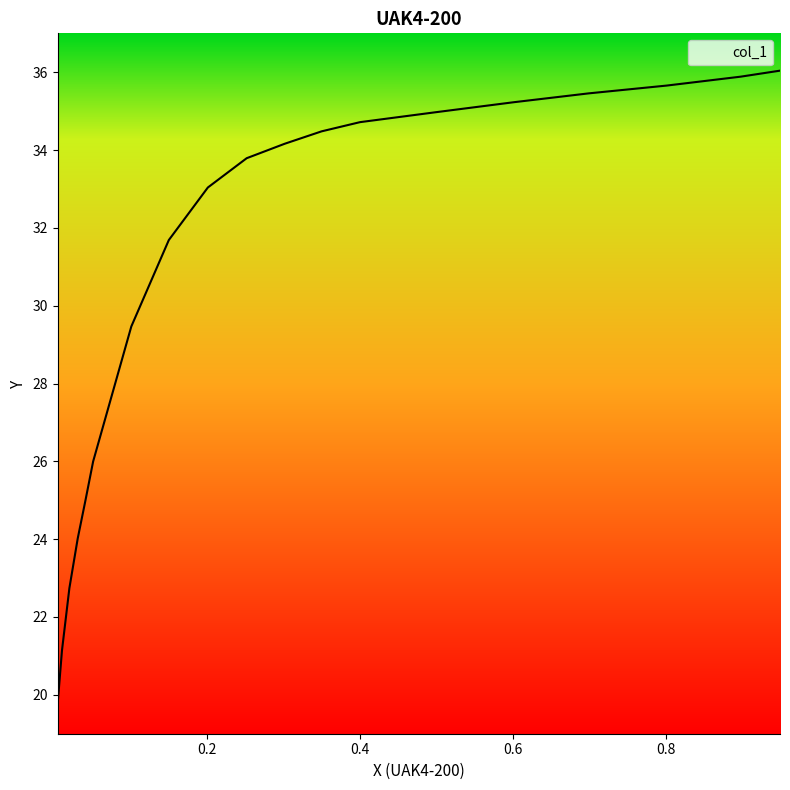

List the labels in order of value, smallest first.

0.0043, 0.0098, 0.0195, 0.0304, 0.0405, 0.0506, 0.1006, 0.1497, 0.2008, 0.2516, 0.3015, 0.3497, 0.4, 0.4993, 0.6007, 0.6992, 0.8015, 0.8983, 0.9499